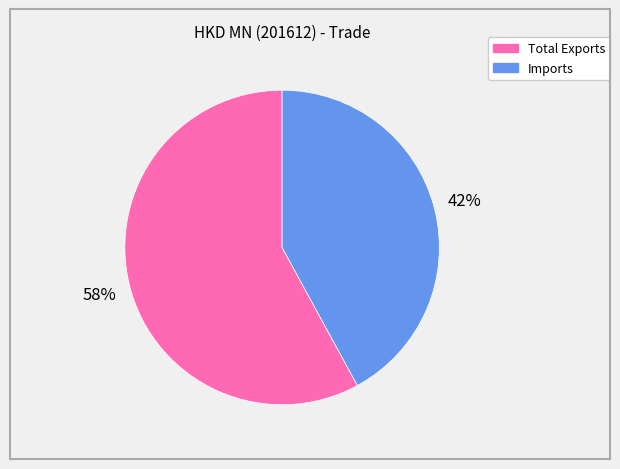

To the nearest percent, what portion does Imports represent?

42%